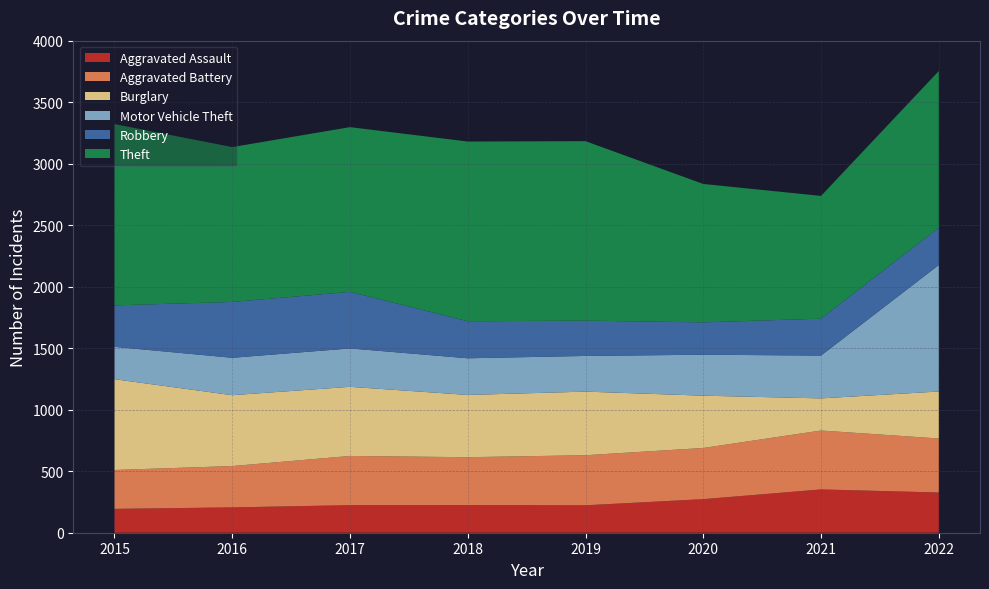

Reading left to right, extract all data points from this chart.

Aggravated Assault: 2015=194	2016=206	2017=224	2018=225	2019=223	2020=273	2021=352	2022=327
Aggravated Battery: 2015=316	2016=336	2017=400	2018=389	2019=407	2020=416	2021=479	2022=439
Burglary: 2015=738	2016=576	2017=562	2018=506	2019=517	2020=425	2021=261	2022=382
Motor Vehicle Theft: 2015=263	2016=304	2017=312	2018=298	2019=290	2020=333	2021=348	2022=1028
Robbery: 2015=337	2016=454	2017=460	2018=301	2019=287	2020=263	2021=300	2022=304
Theft: 2015=1474	2016=1259	2017=1339	2018=1461	2019=1459	2020=1125	2021=998	2022=1273